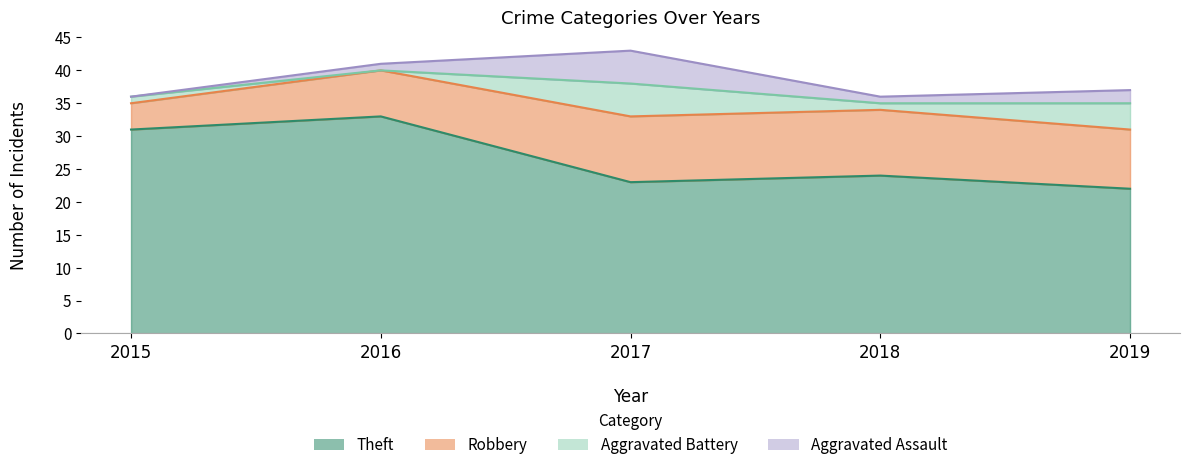

What are all the series names shown in the legend?

Theft, Robbery, Aggravated Battery, Aggravated Assault